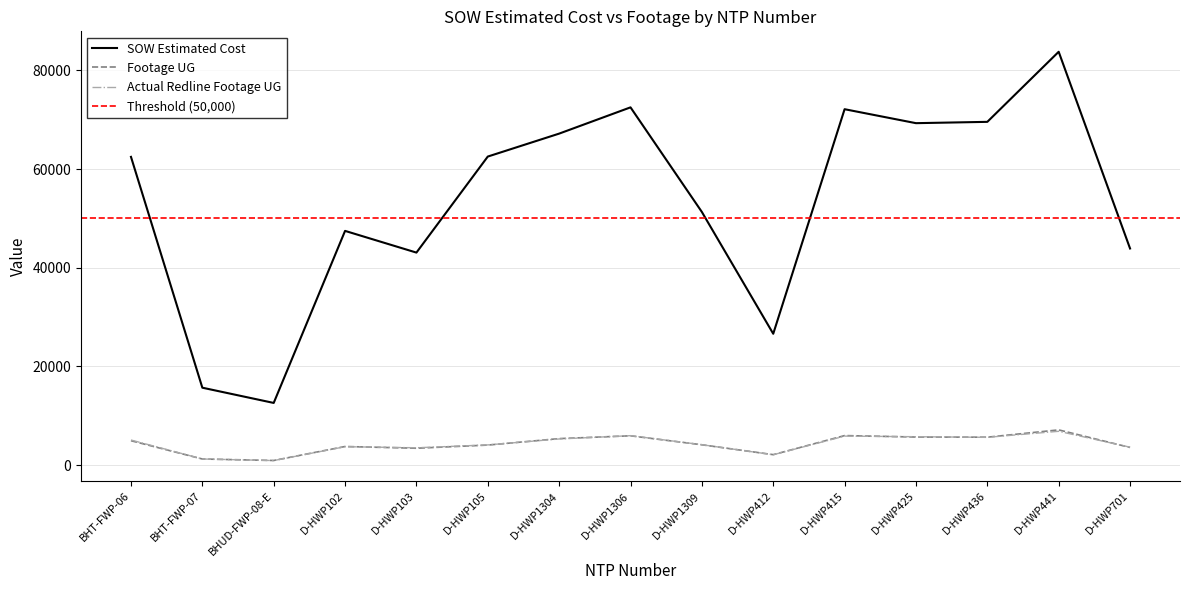

Is the value of Actual Redline Completed Footage UG at D-HWP1304 greater than the value of Footage UG at BHT-FWP-07?

Yes